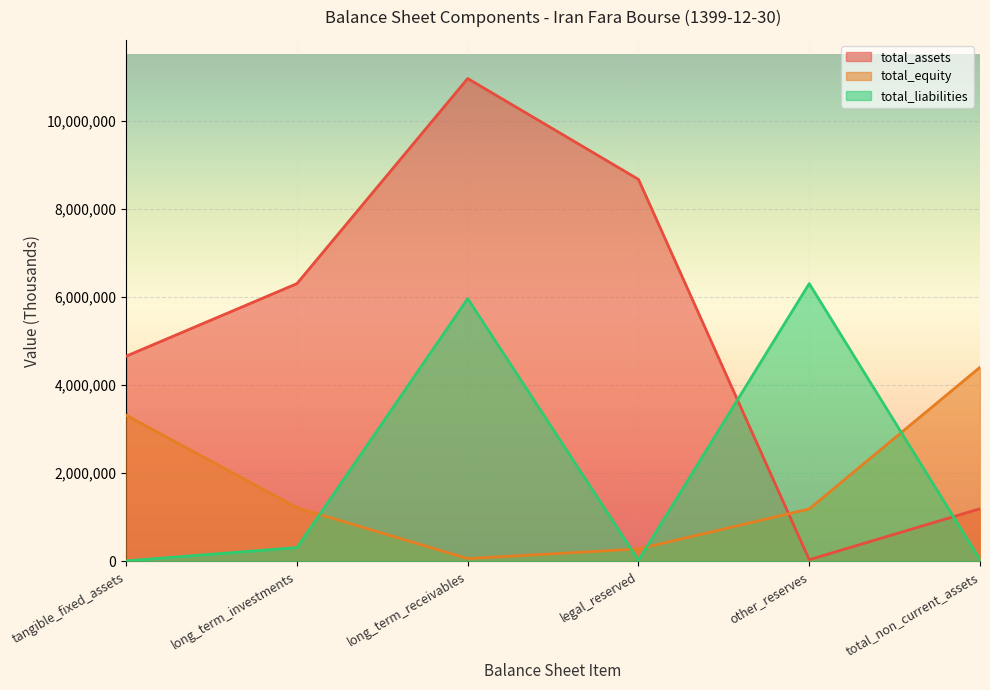

What is the difference between the total_assets values at legal_reserved and tangible_fixed_assets?

4017665